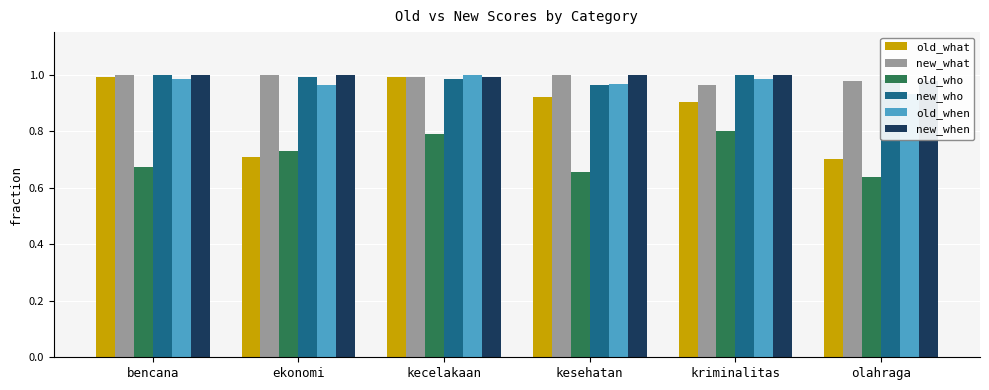

At which category is the sum across all series the highest?

kecelakaan